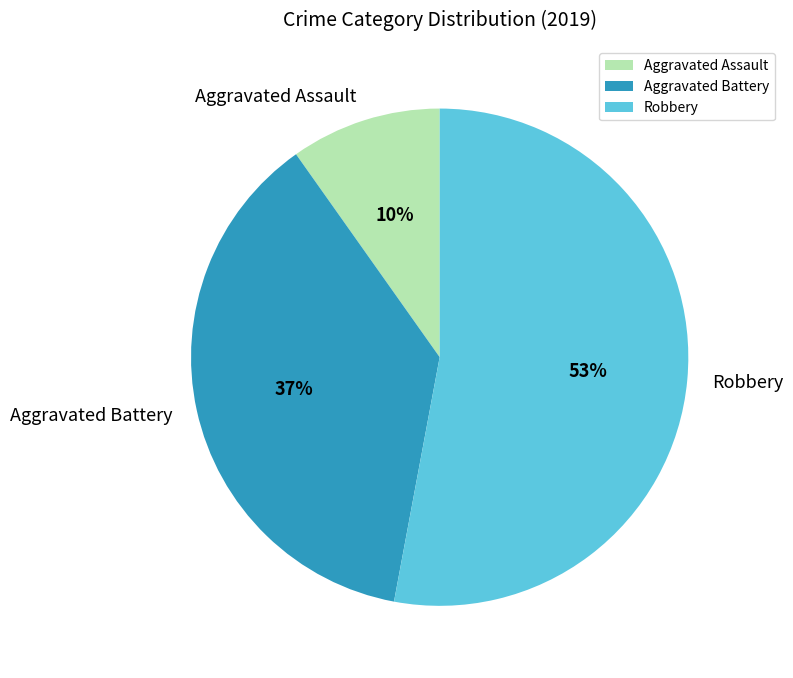

How many slices are in this pie chart?

3